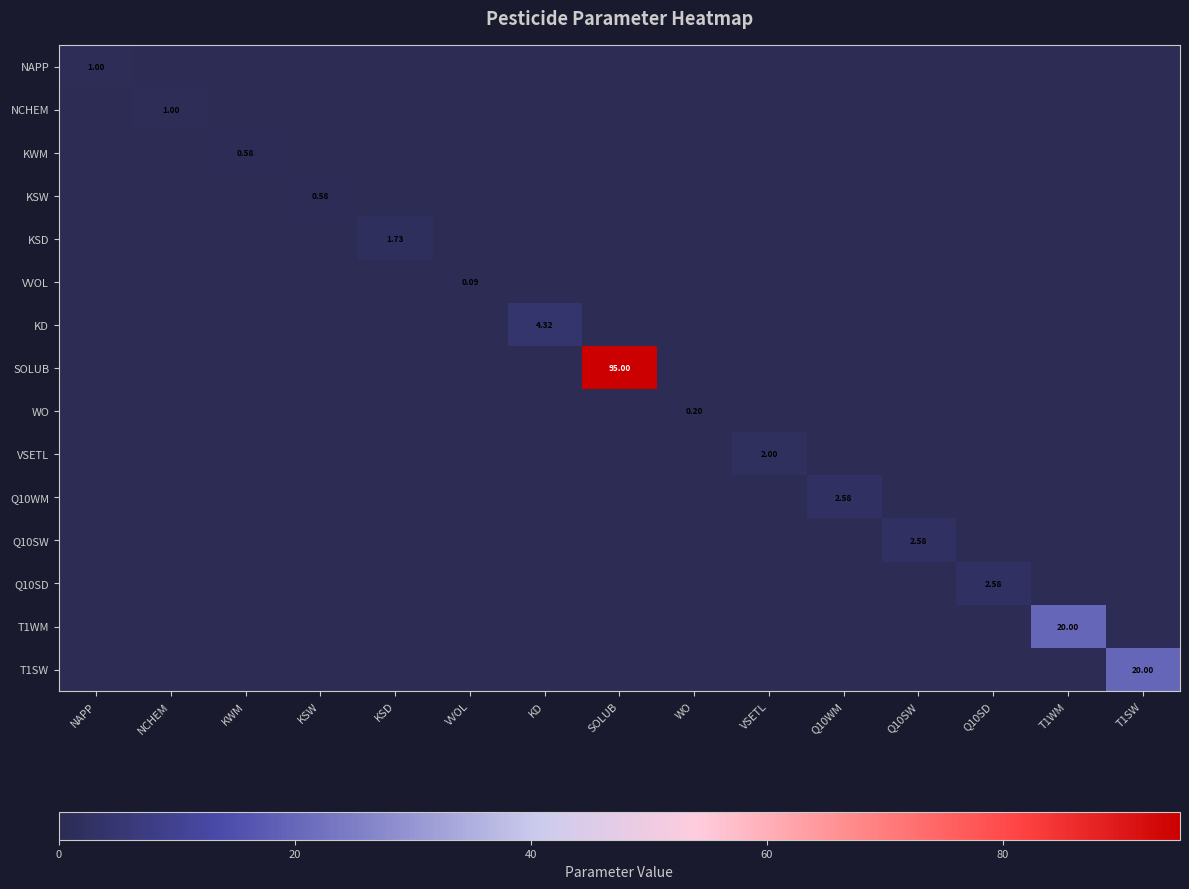

Rank the series at Q10WM from highest to lowest value.

Q10WM, NAPP, NCHEM, KWM, KSW, KSD, VVOL, KD, SOLUB, WO, VSETL, Q10SW, Q10SD, T1WM, T1SW